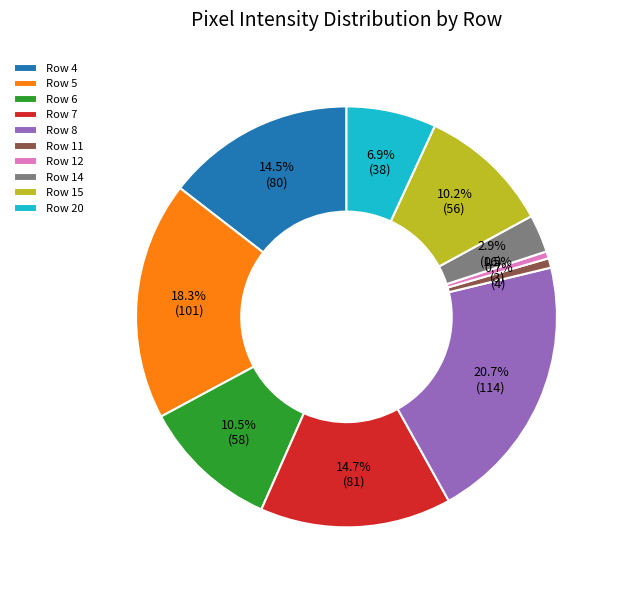

Approximately how many times larger is the value at Row 15 compared to Row 7?

0.7